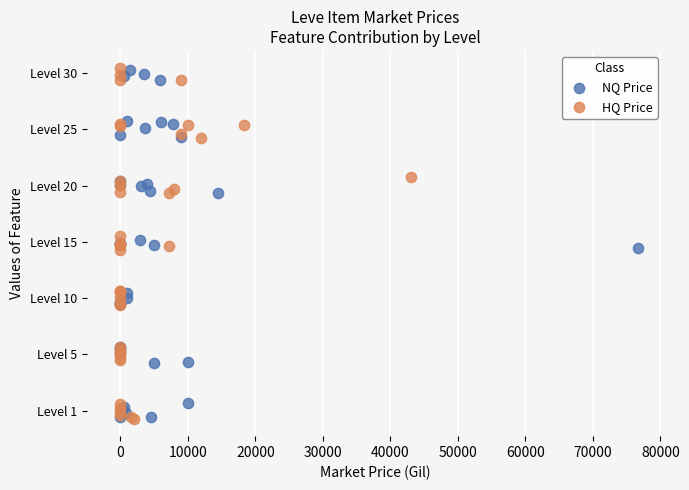

What are all the series names shown in the legend?

NQ Price, HQ Price